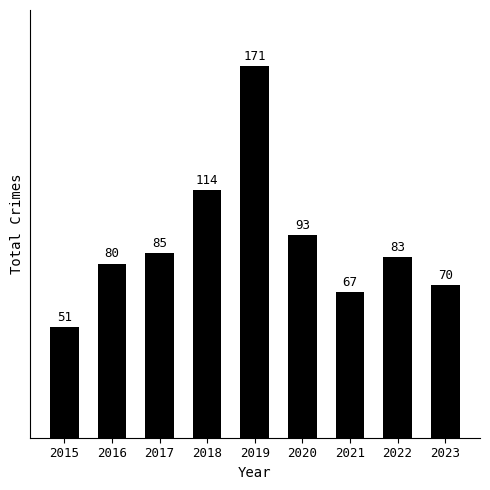

What is the average value?

90